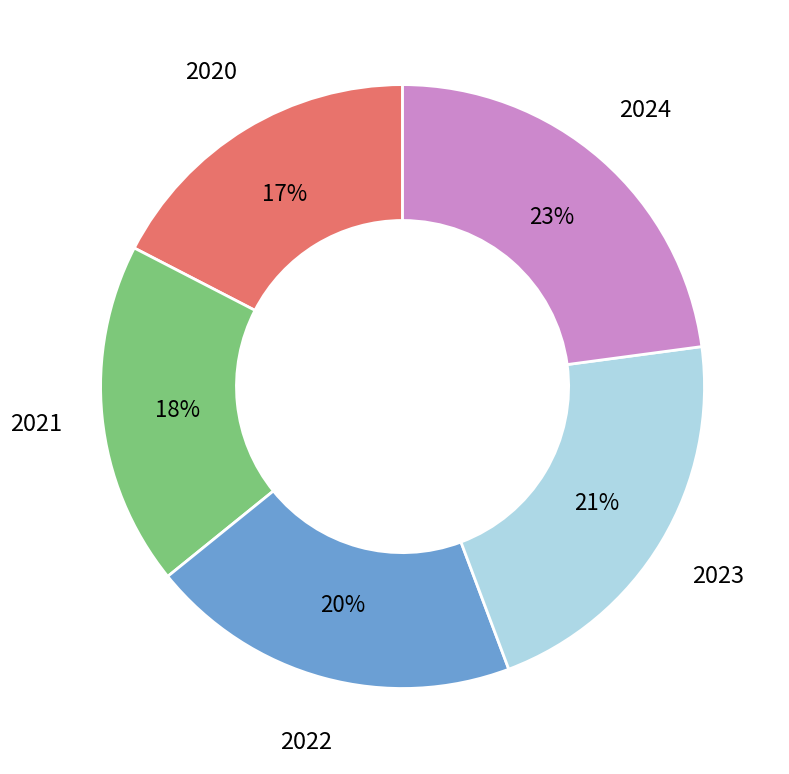

Count the number of slices in the pie.

5